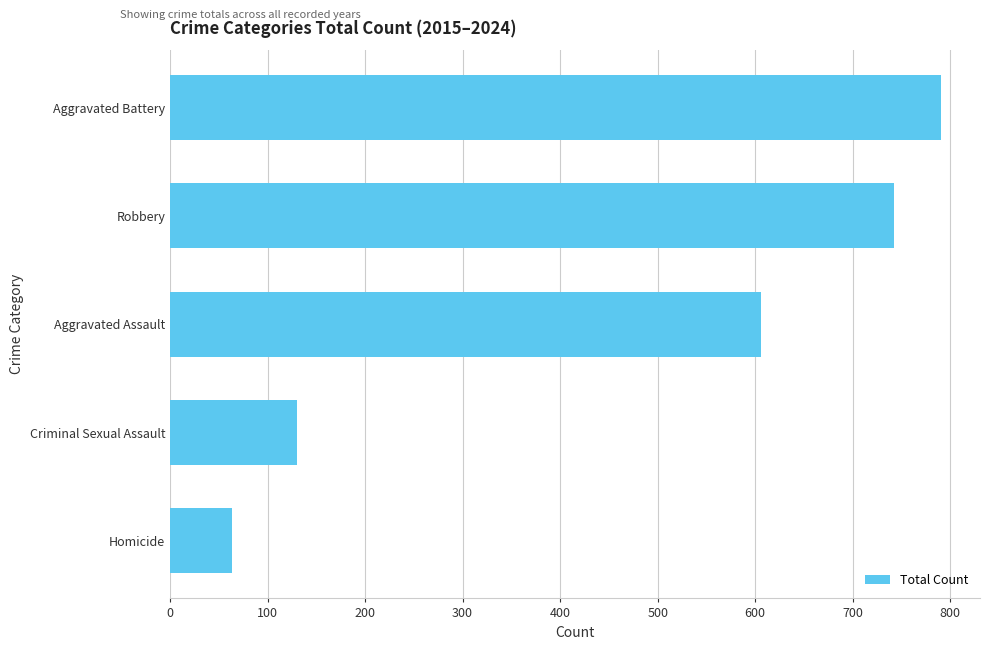

True or false: the data shows 742 at Robbery.

True